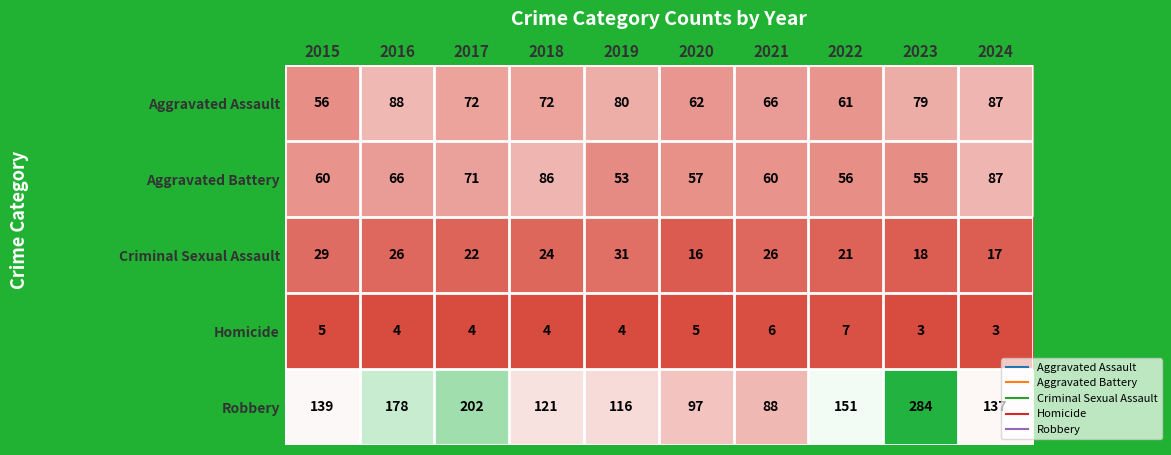

Between 2016 and 2018, which series saw the biggest shift?

Robbery